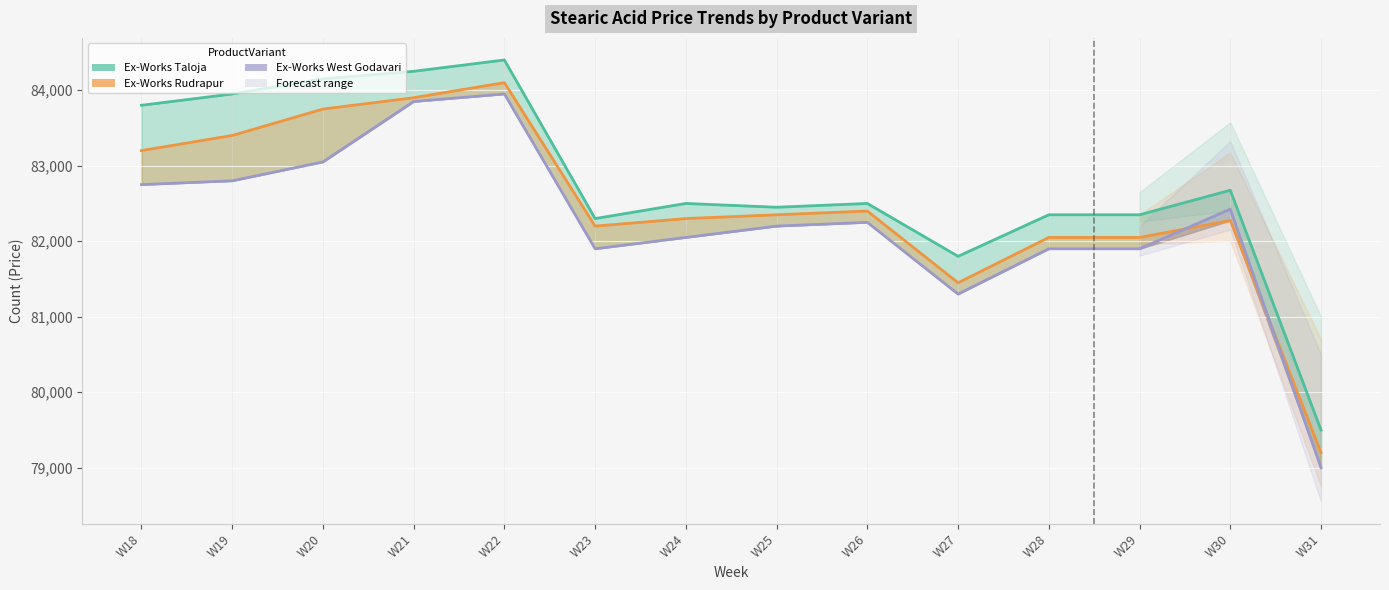

What is the value of the Ex-Works West Godavari point at the 13th from the left?

82425